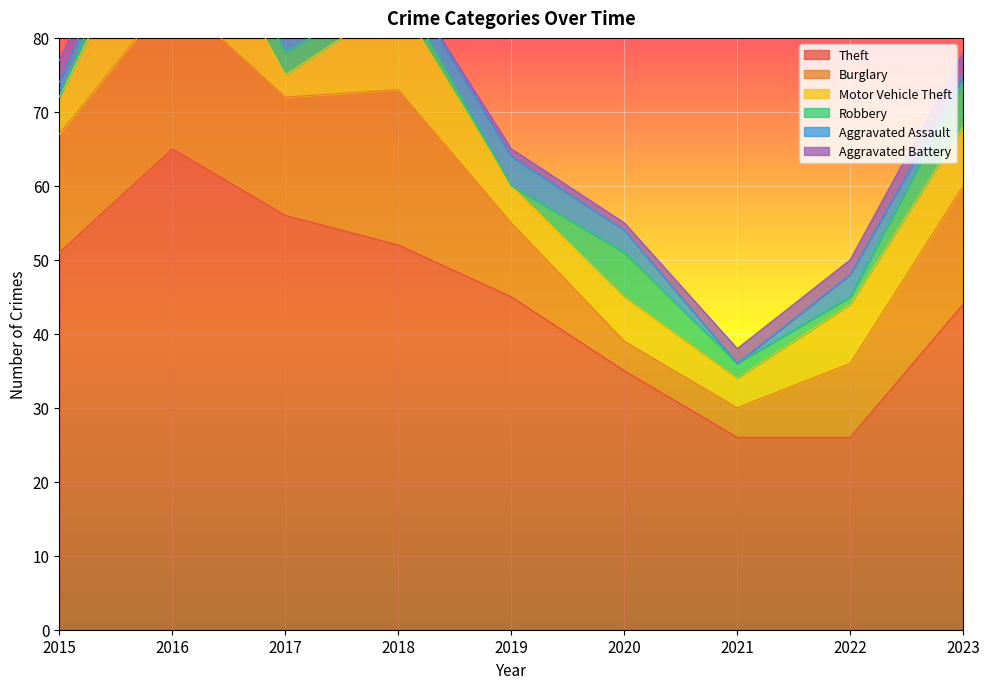

Which category has the lowest value across all series?

2015